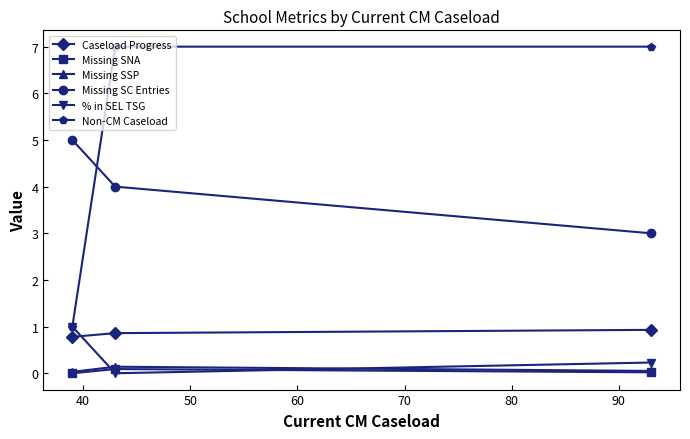

What is the greatest value displayed?

7.0